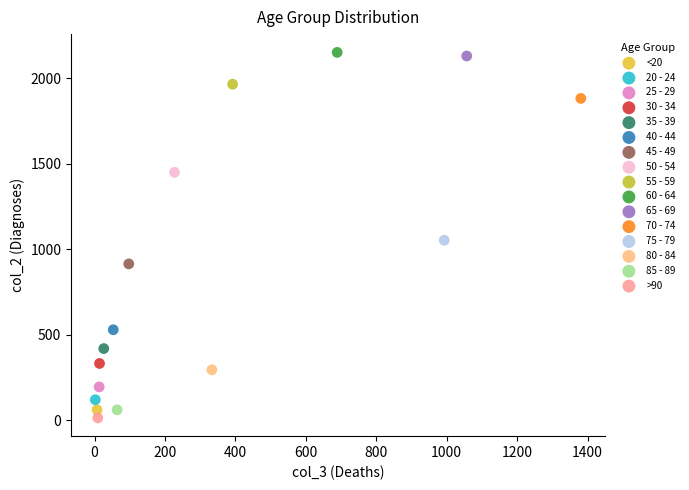

What are all the series names shown in the legend?

<20, 20 - 24, 25 - 29, 30 - 34, 35 - 39, 40 - 44, 45 - 49, 50 - 54, 55 - 59, 60 - 64, 65 - 69, 70 - 74, 75 - 79, 80 - 84, 85 - 89, >90